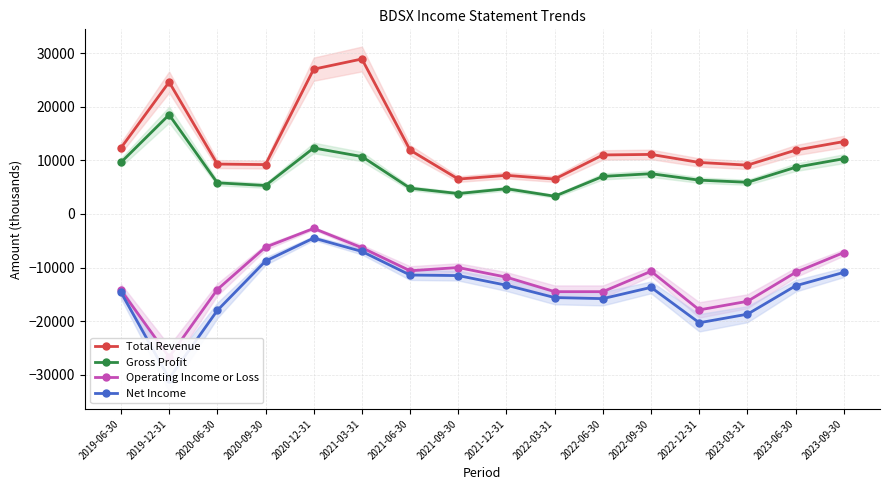

What is the label of the 11th point from the right?

2021-03-31